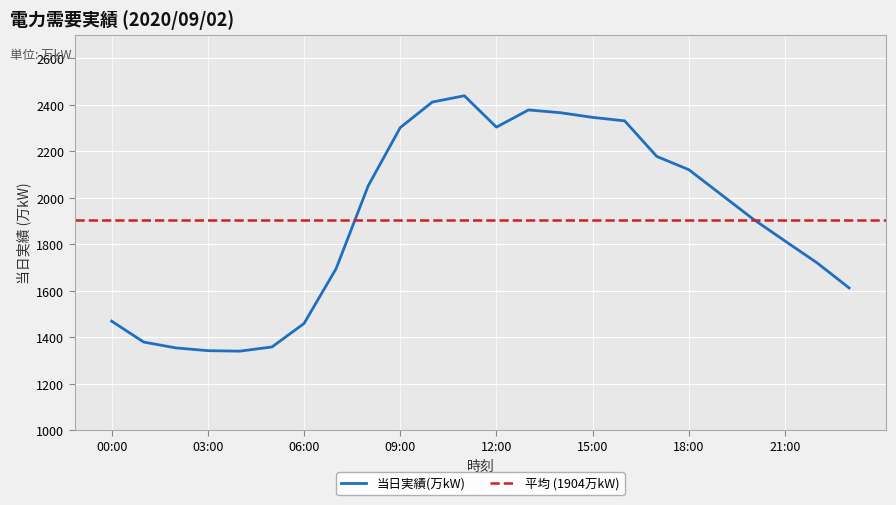

Is this an area chart (filled region under the line)?

No